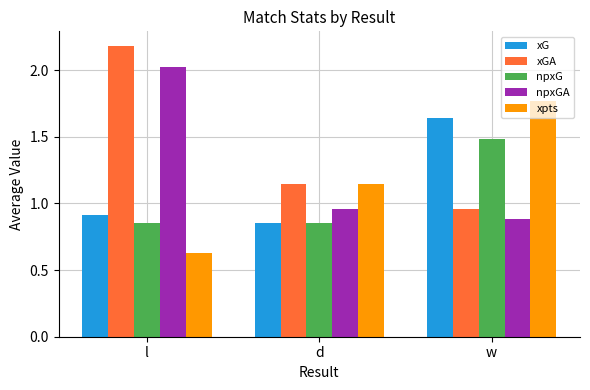

Which series has the largest range (max minus min)?

xGA